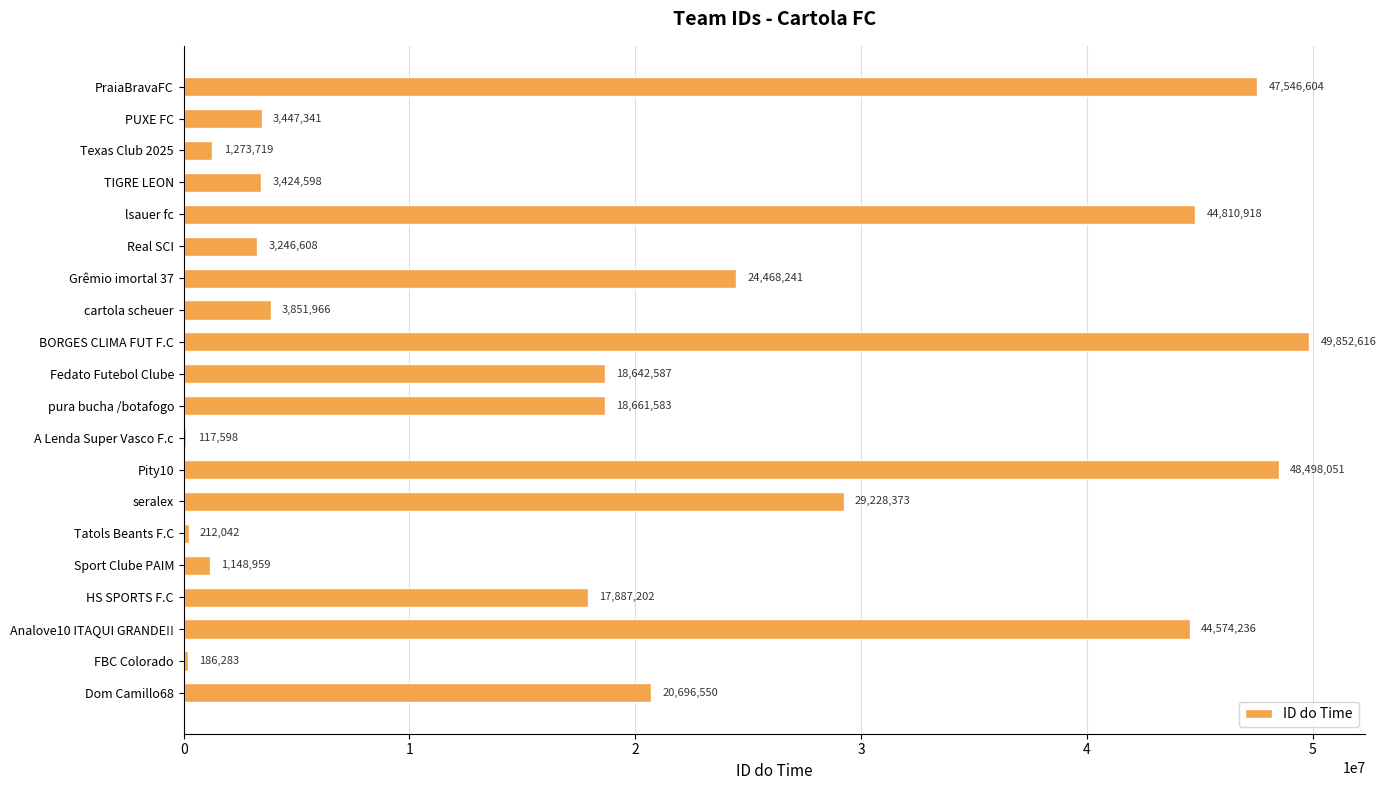

Are the bars horizontal?

Yes